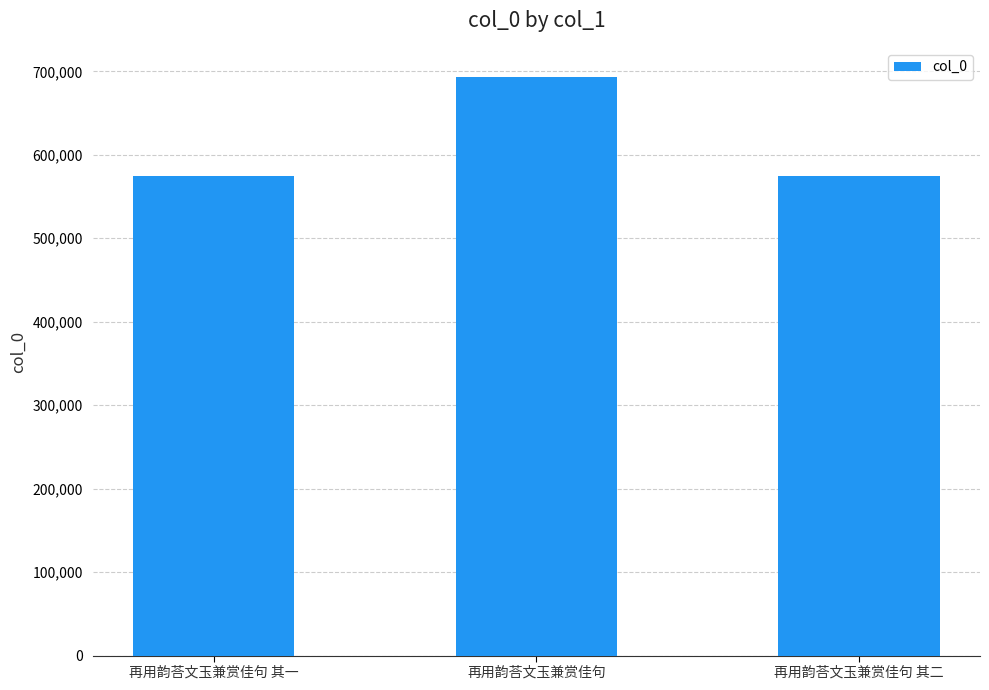

What is the difference between the maximum and minimum values?

119145